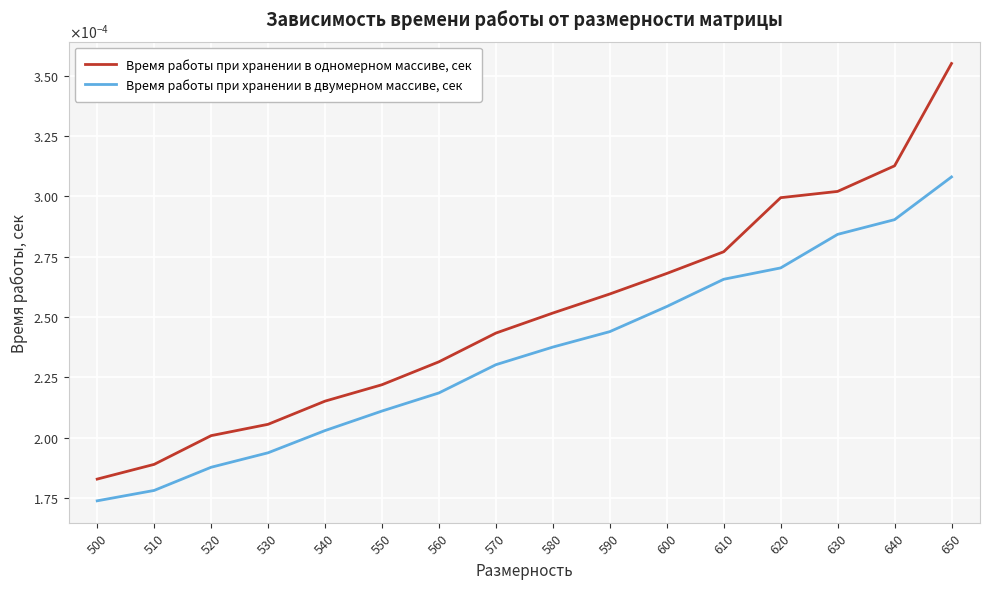

True or false: Время работы при хранении в двумерном массиве, сек and Время работы при хранении в одномерном массиве, сек cross at least once.

False